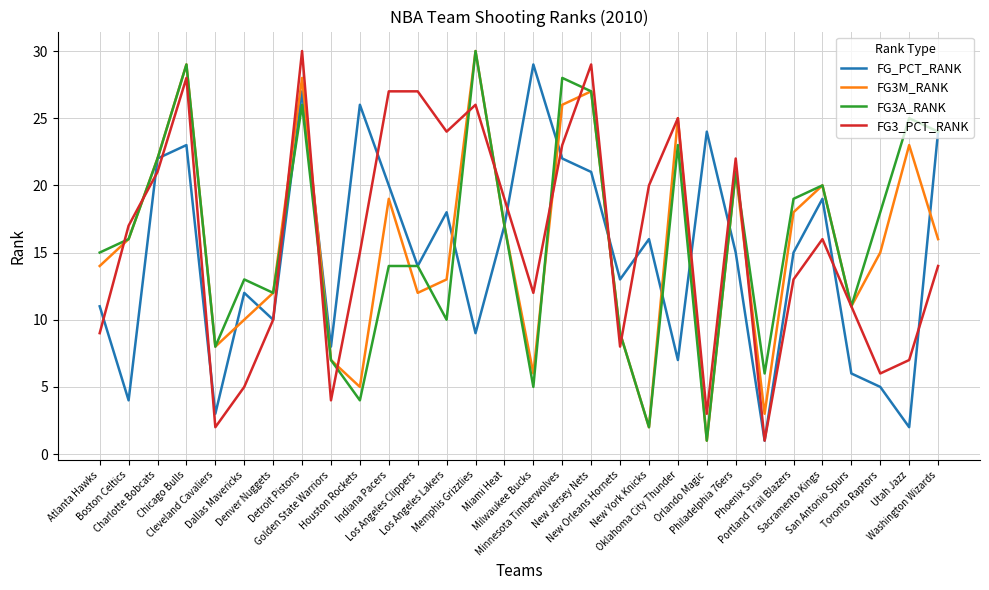

At which category is the sum across all series the highest?

Detroit Pistons